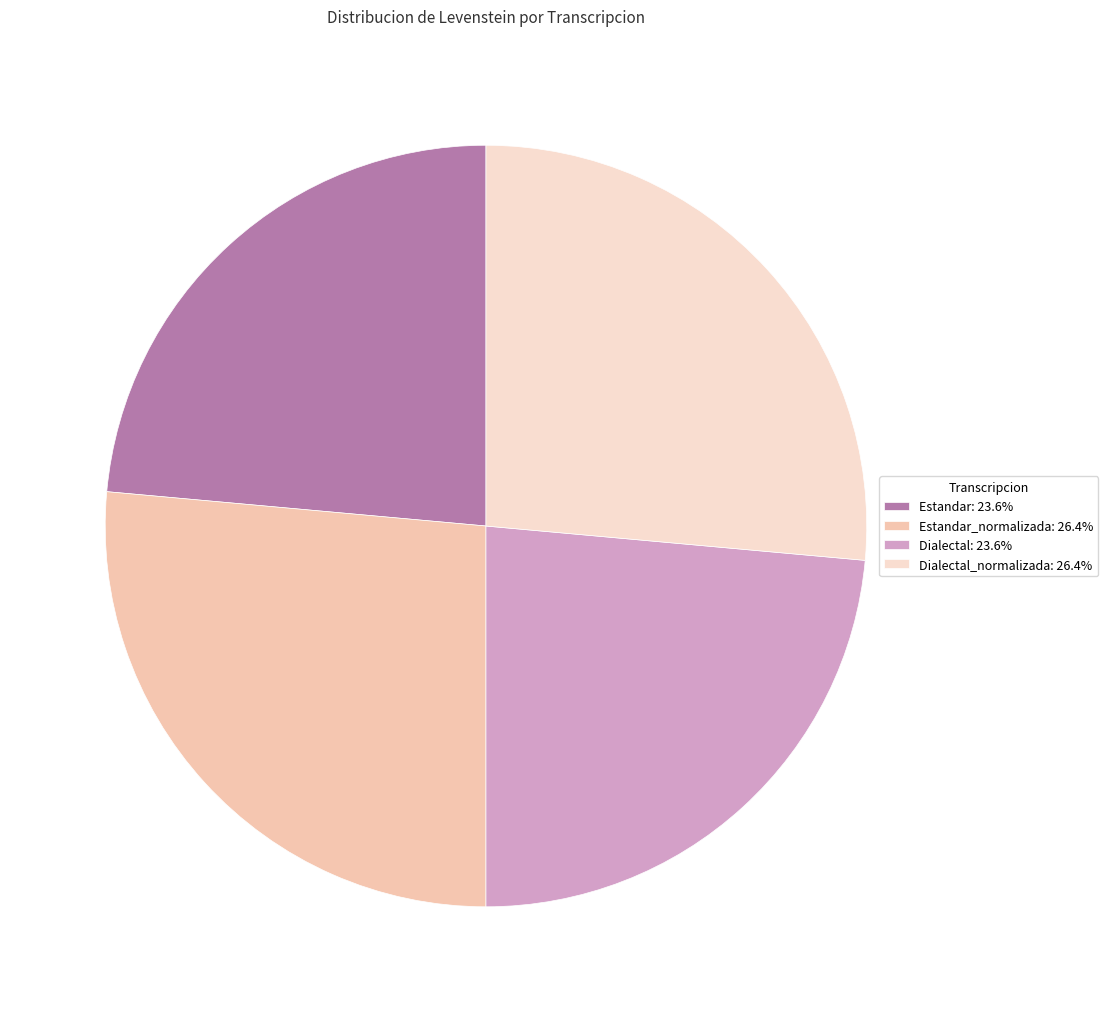

To the nearest percent, what is the average slice percentage?

25%